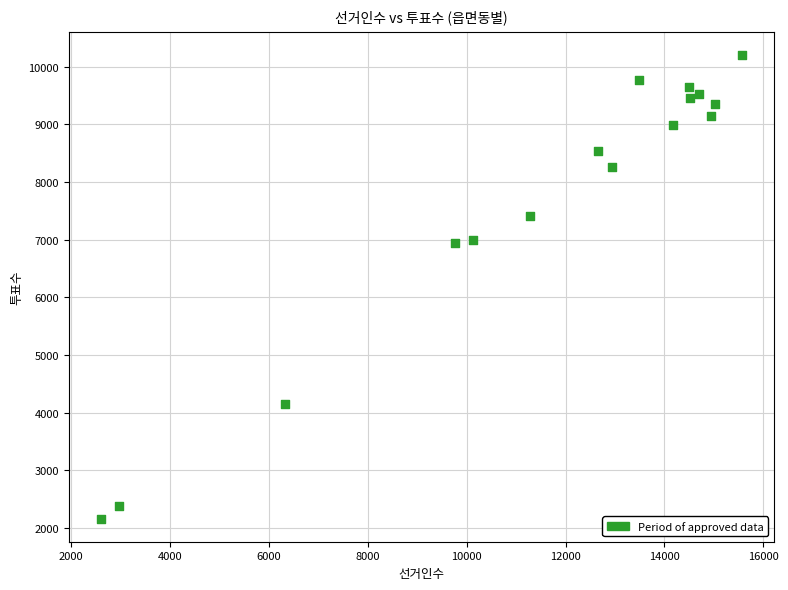

What is the range of X values (max minus min)?

12956